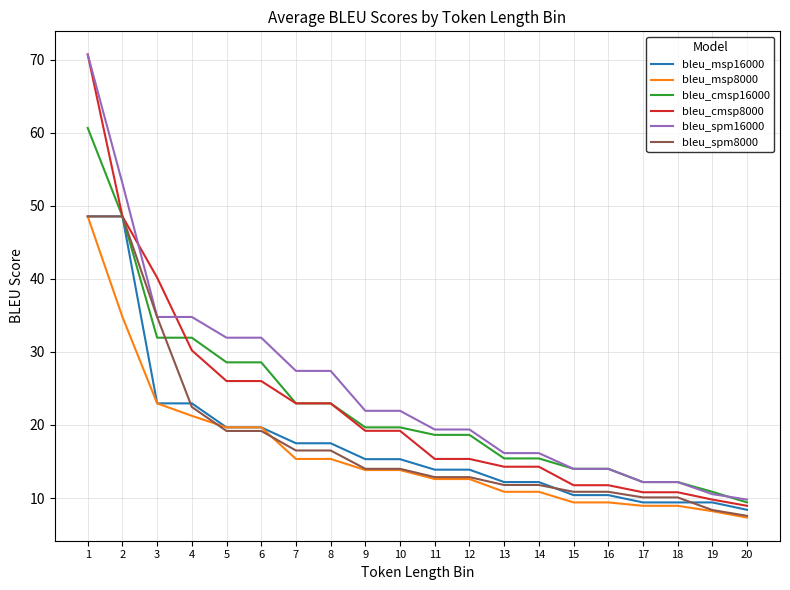

What is the sum of all bleu_msp8000 values?

324.4